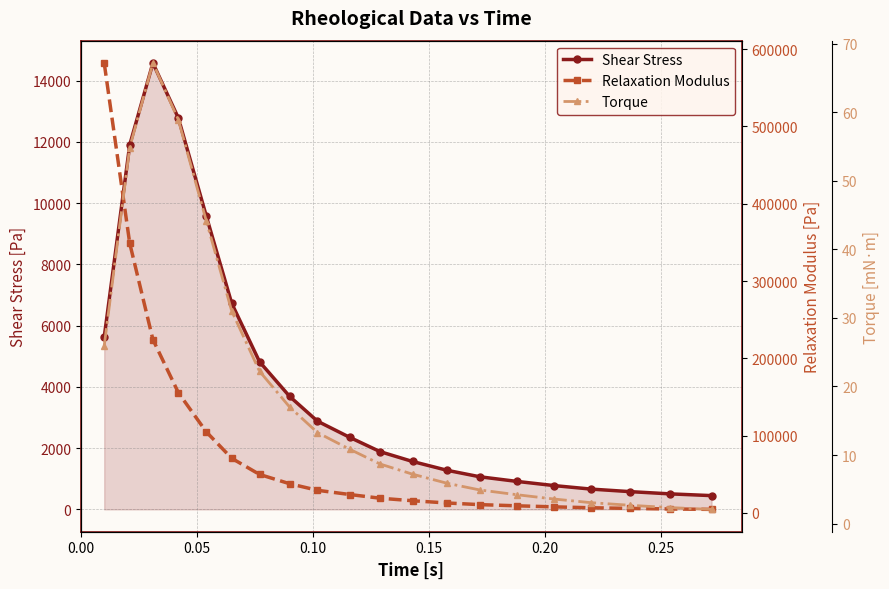

How many data points in Torque are above 10?

10